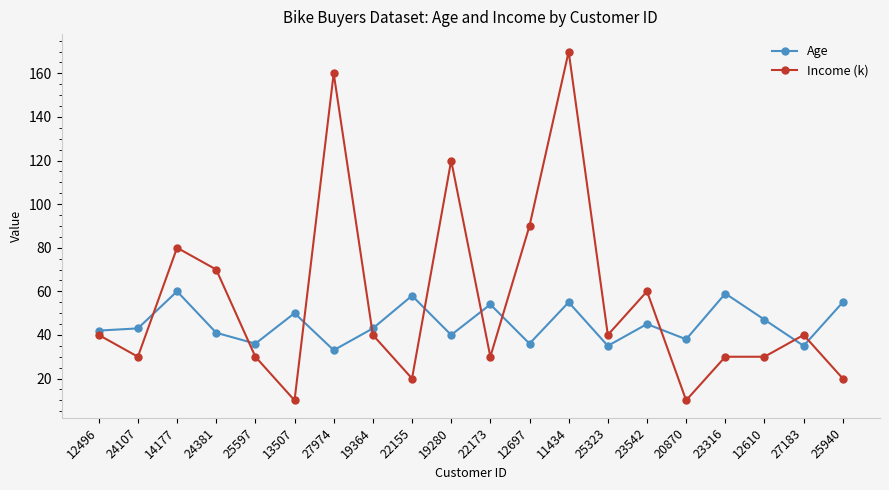

In Age, how many points are higher than both neighbors (excluding endpoints)?

7